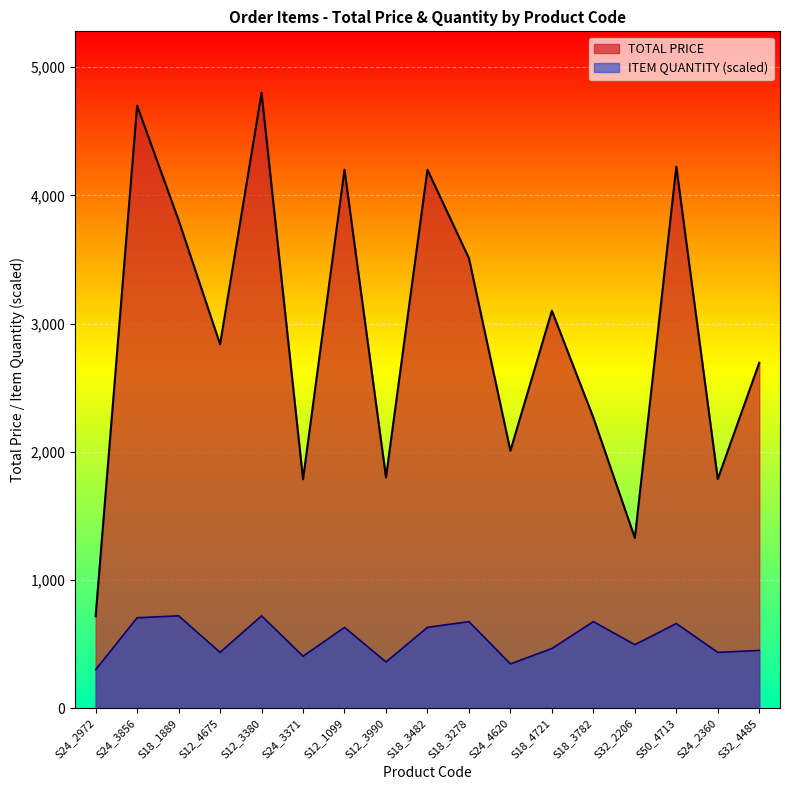

Is the value of ITEM QUANTITY at S24_2360 greater than the value of TOTAL PRICE at S32_4485?

No